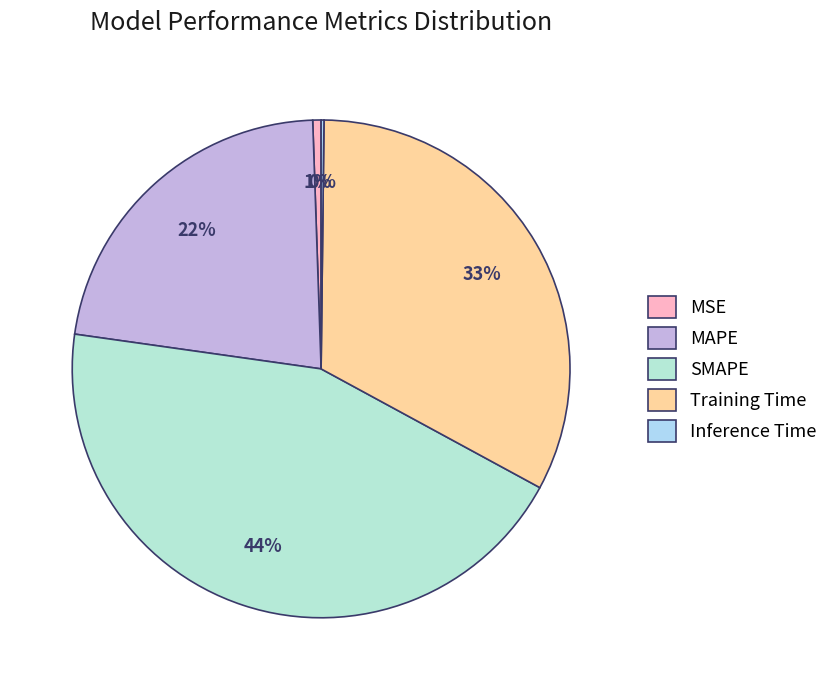

To the nearest percent, what is the combined percentage of Training Time and SMAPE?

77%